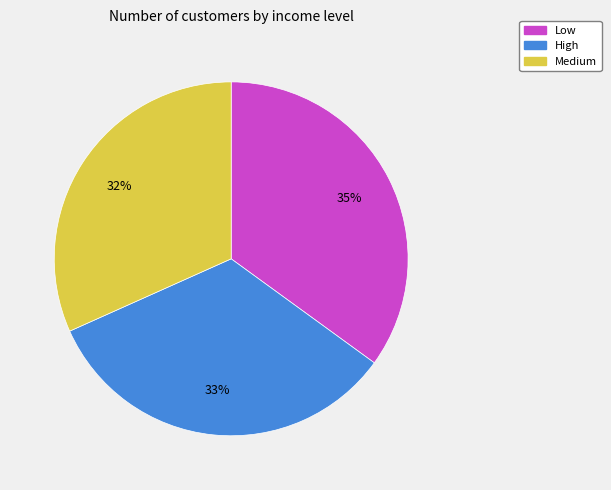

Approximately how many times larger is the value at Low compared to High?

1.1